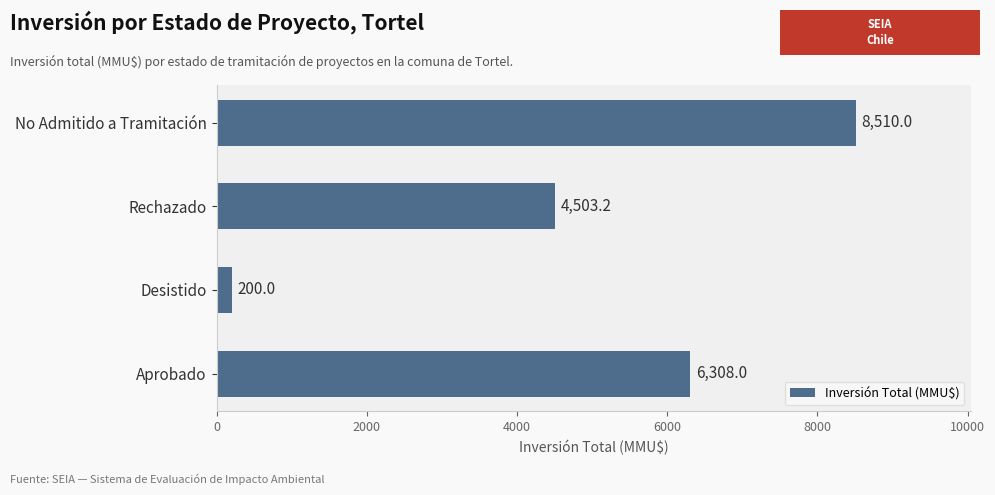

What is the change in value from Desistido to Rechazado?

+4303.2